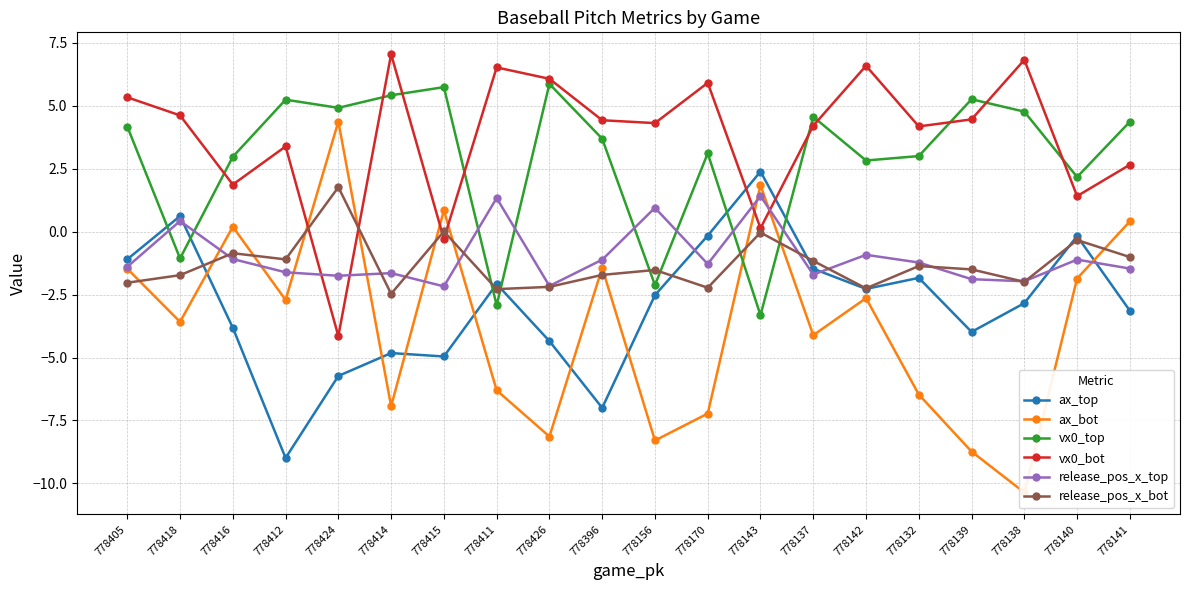

How many times do release_pos_x_top and vx0_top cross each other?

8